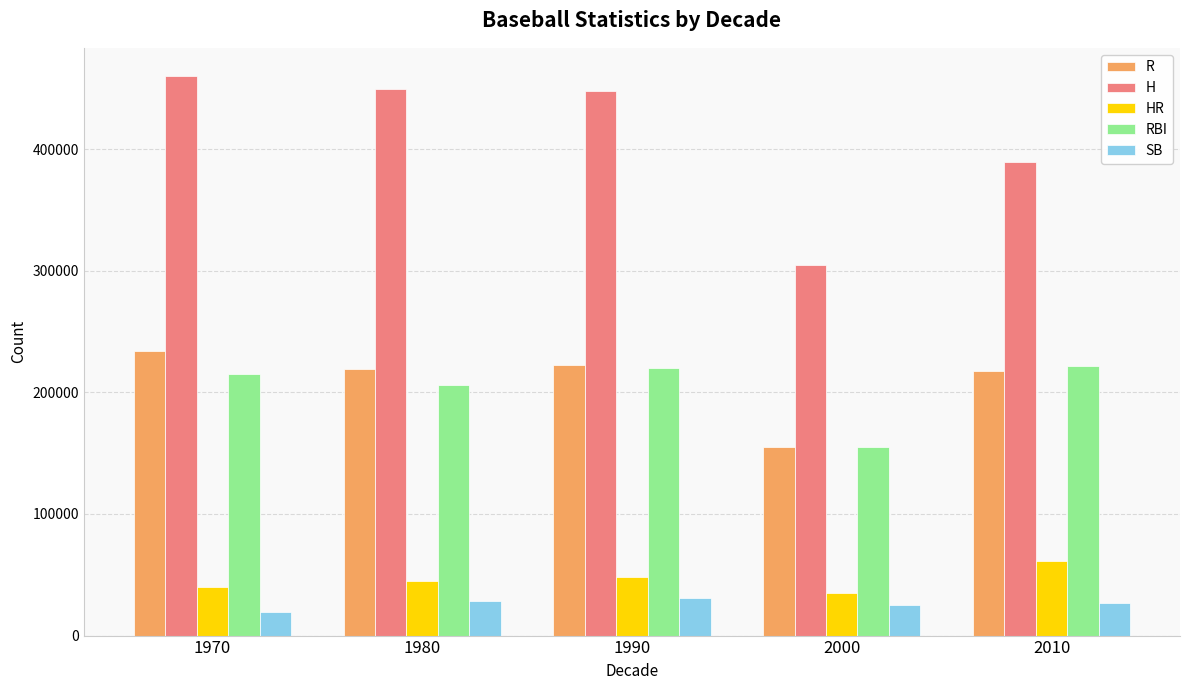

What is the spread (max minus min) of values at 1970?

441137